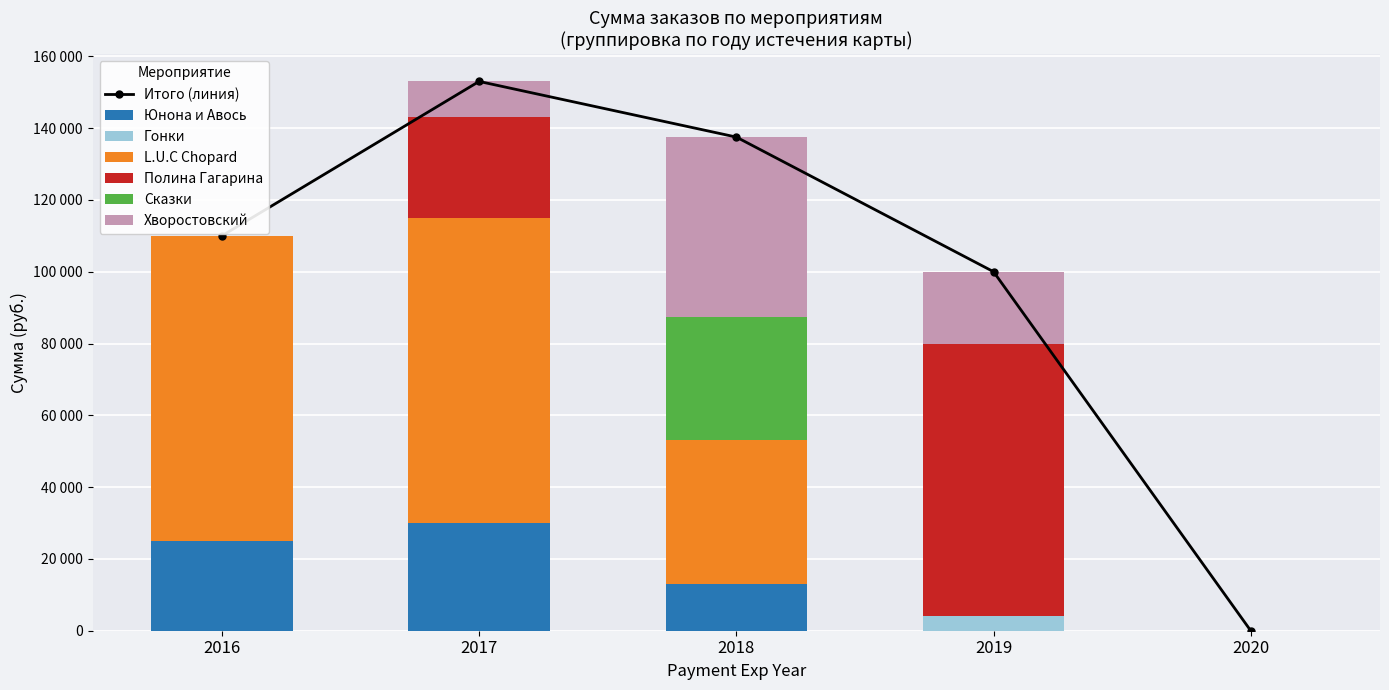

Is it true that the value at 12231 is 15319?

False